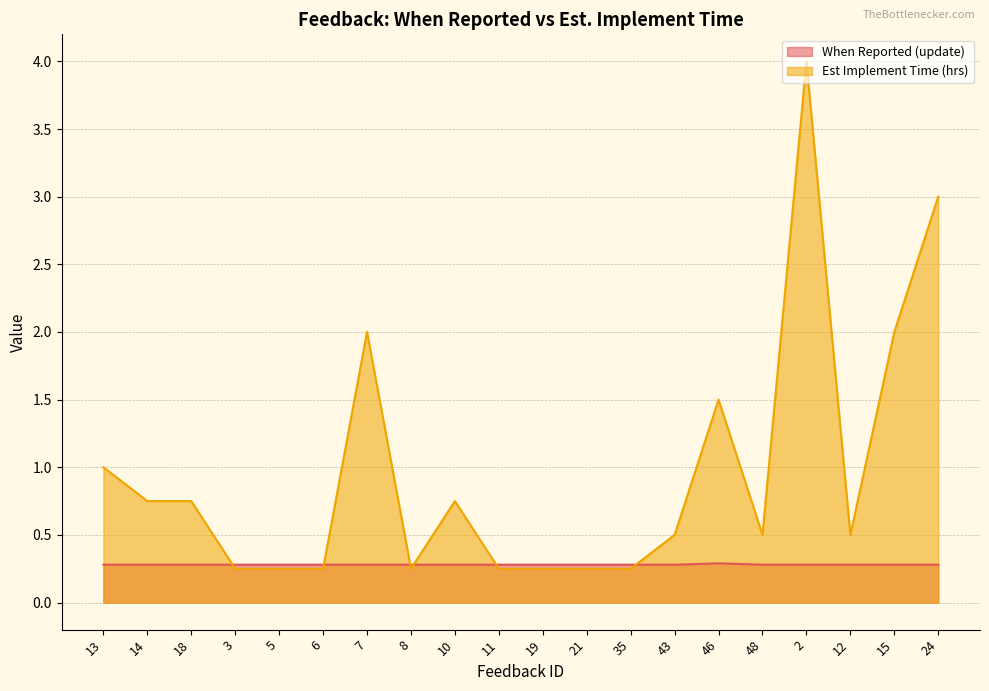

Which series changed the most between 10 and 43?

Est Implement Time (hrs)